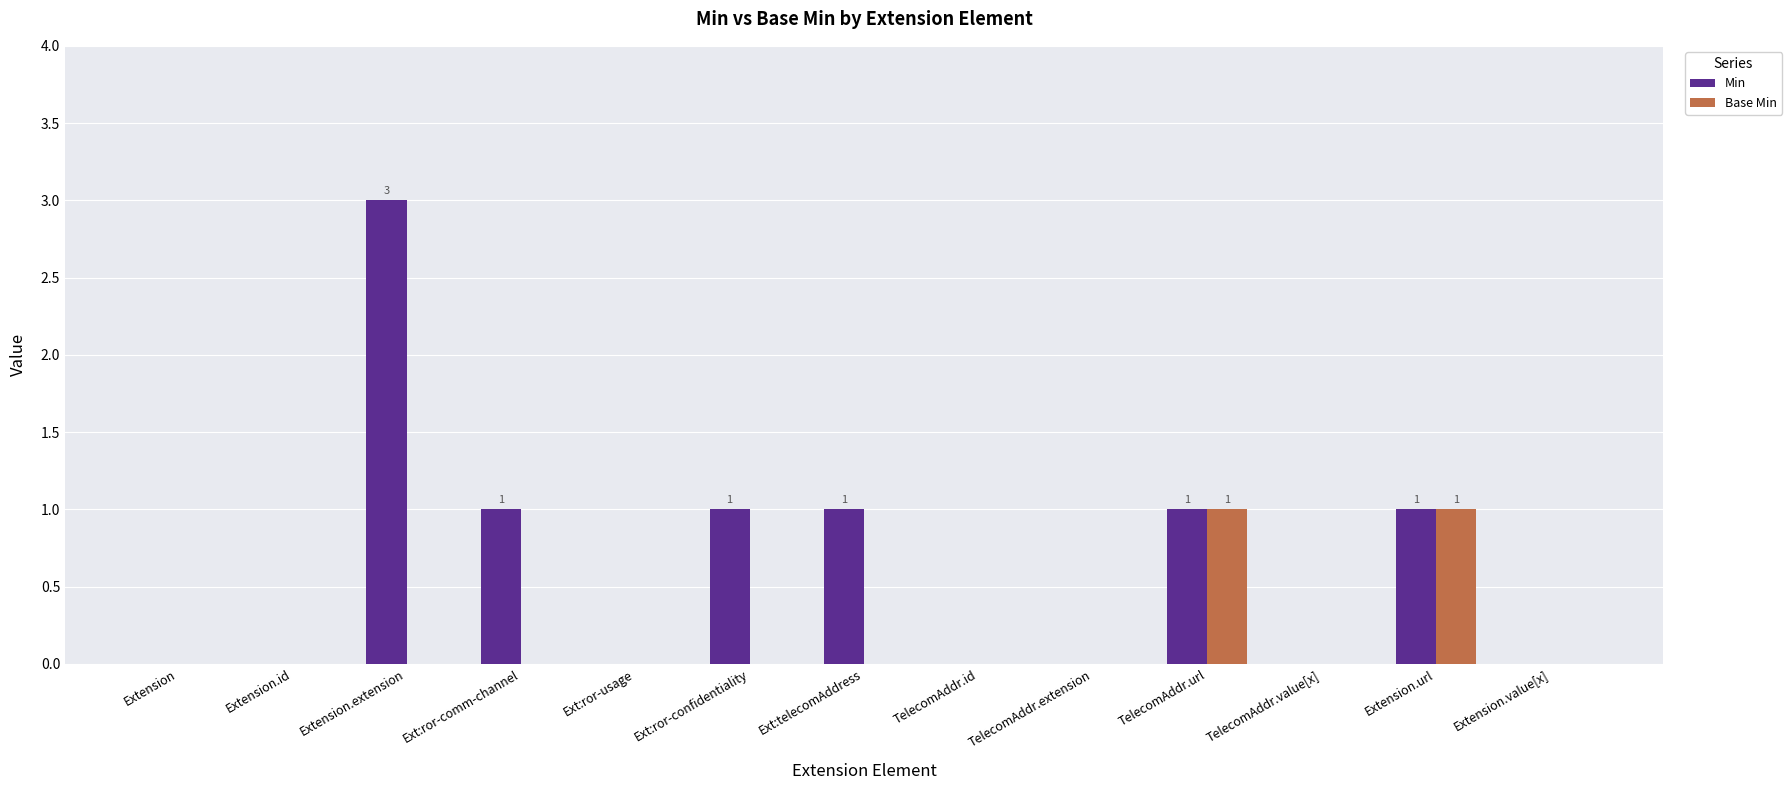

At which category is the sum across all series the highest?

Extension.extension